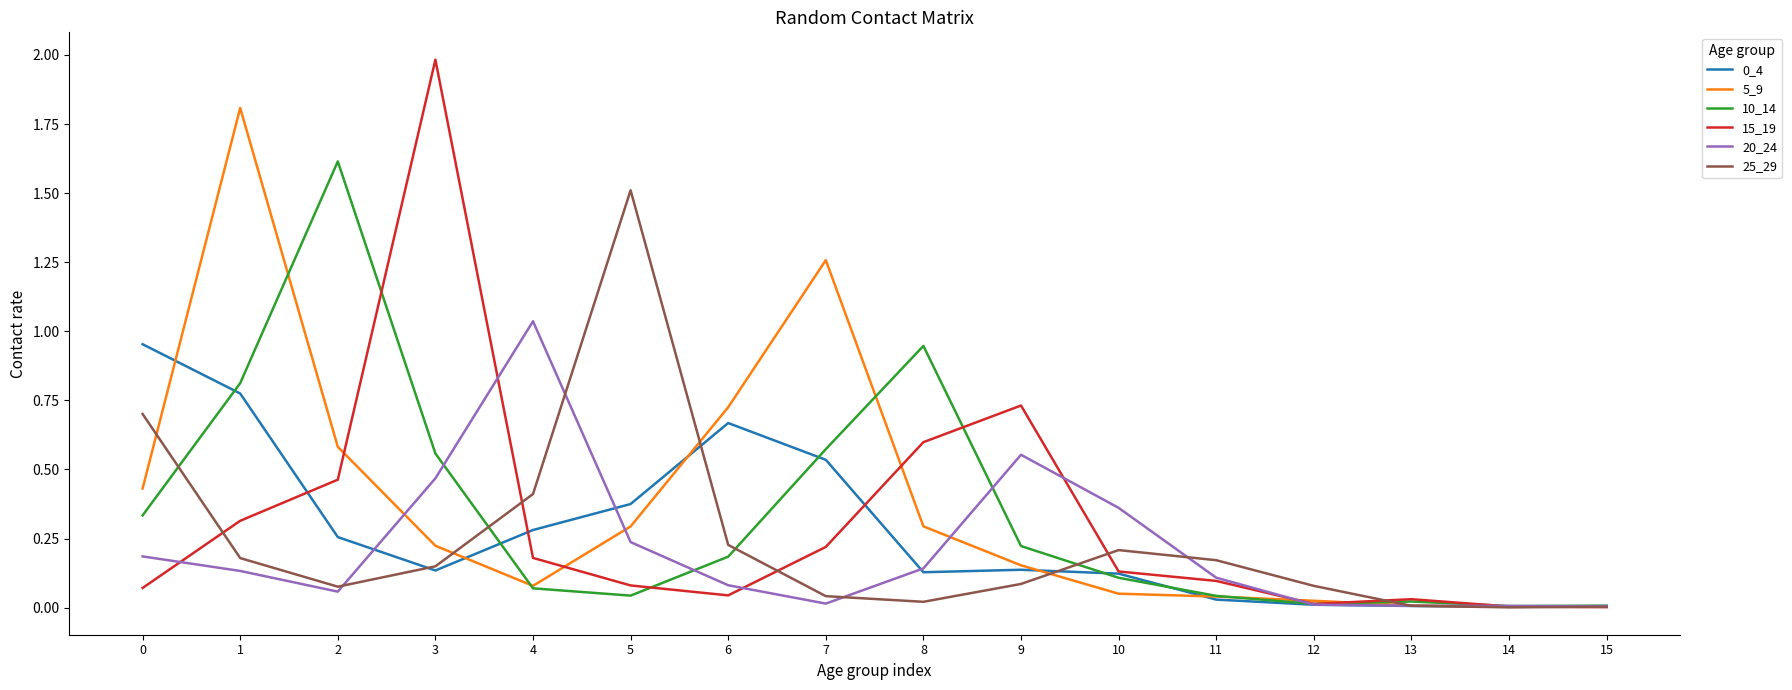

What is the total value across all series at 6?

1.9